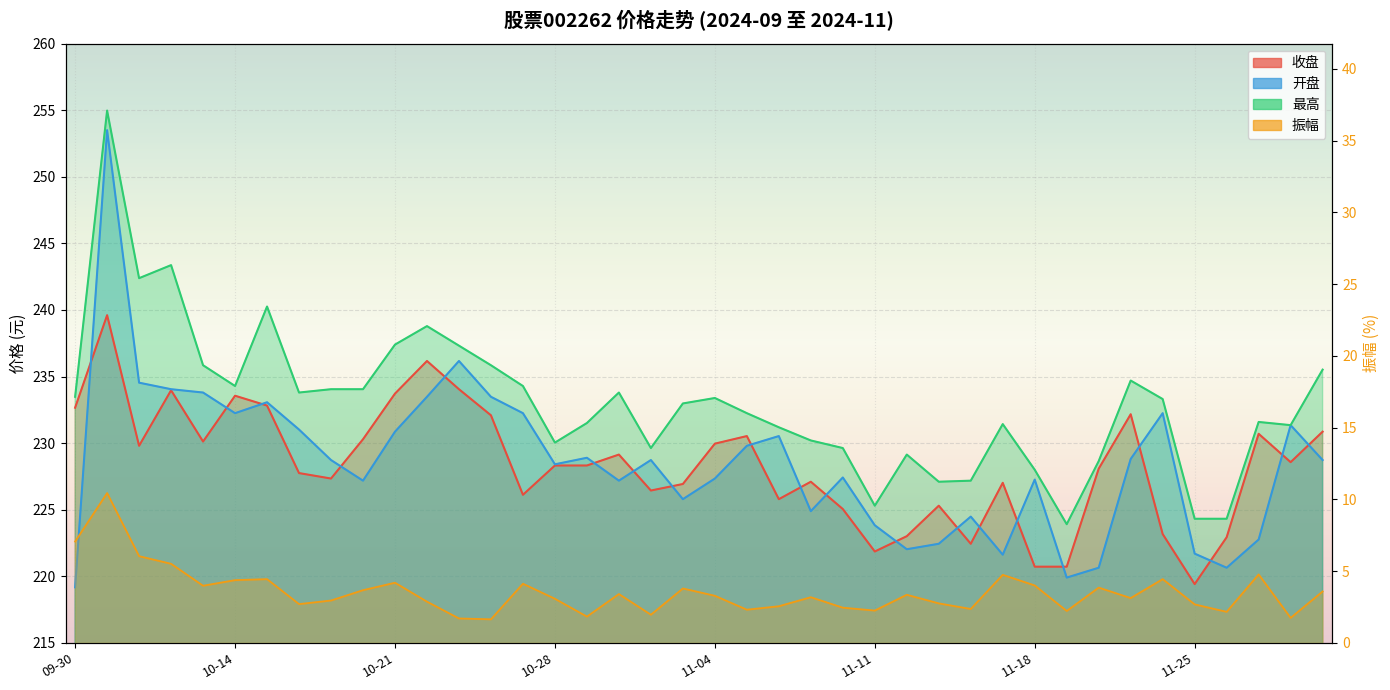

True or false: 收盘 has more than 1 points higher than both neighbors.

True